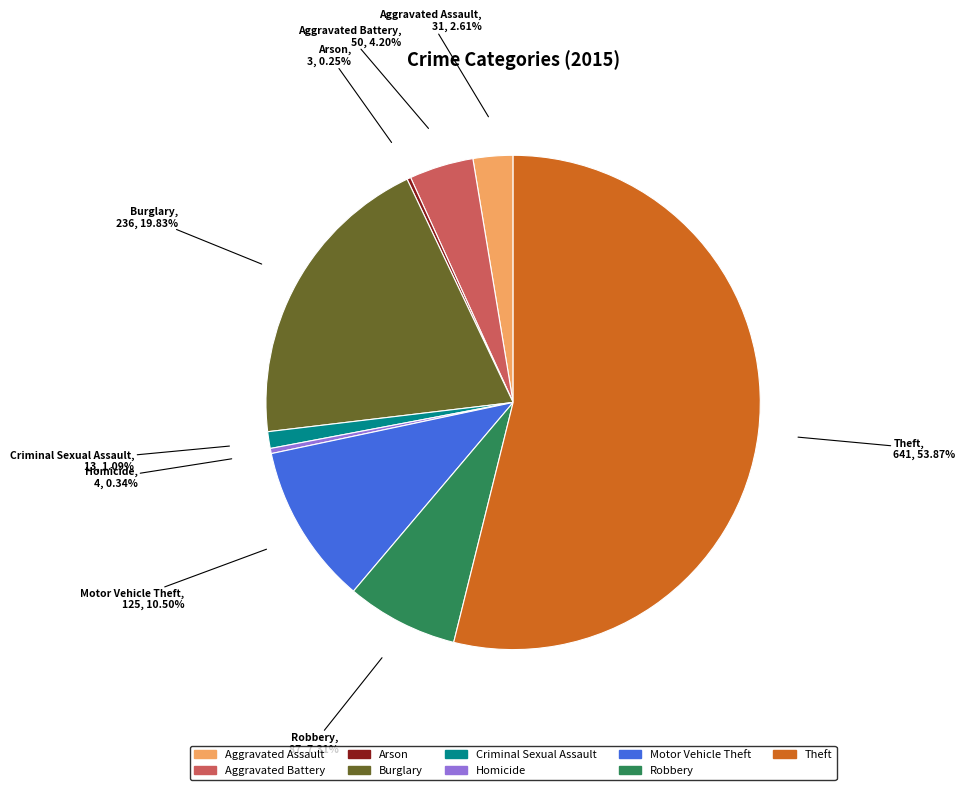

Which category accounts for the majority?

Theft